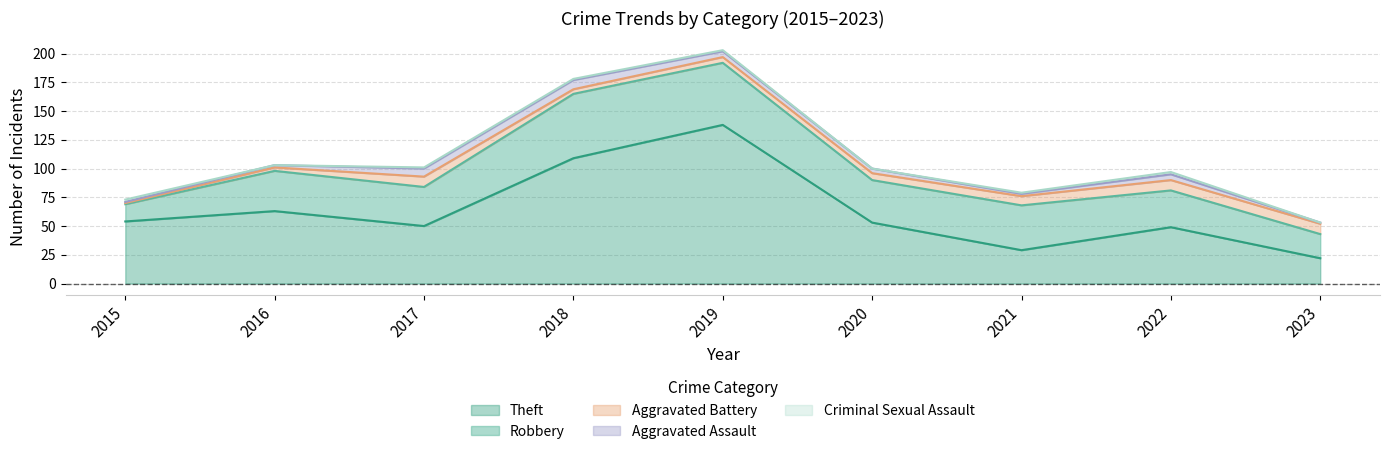

Which category has the highest value in the Theft series?

2019